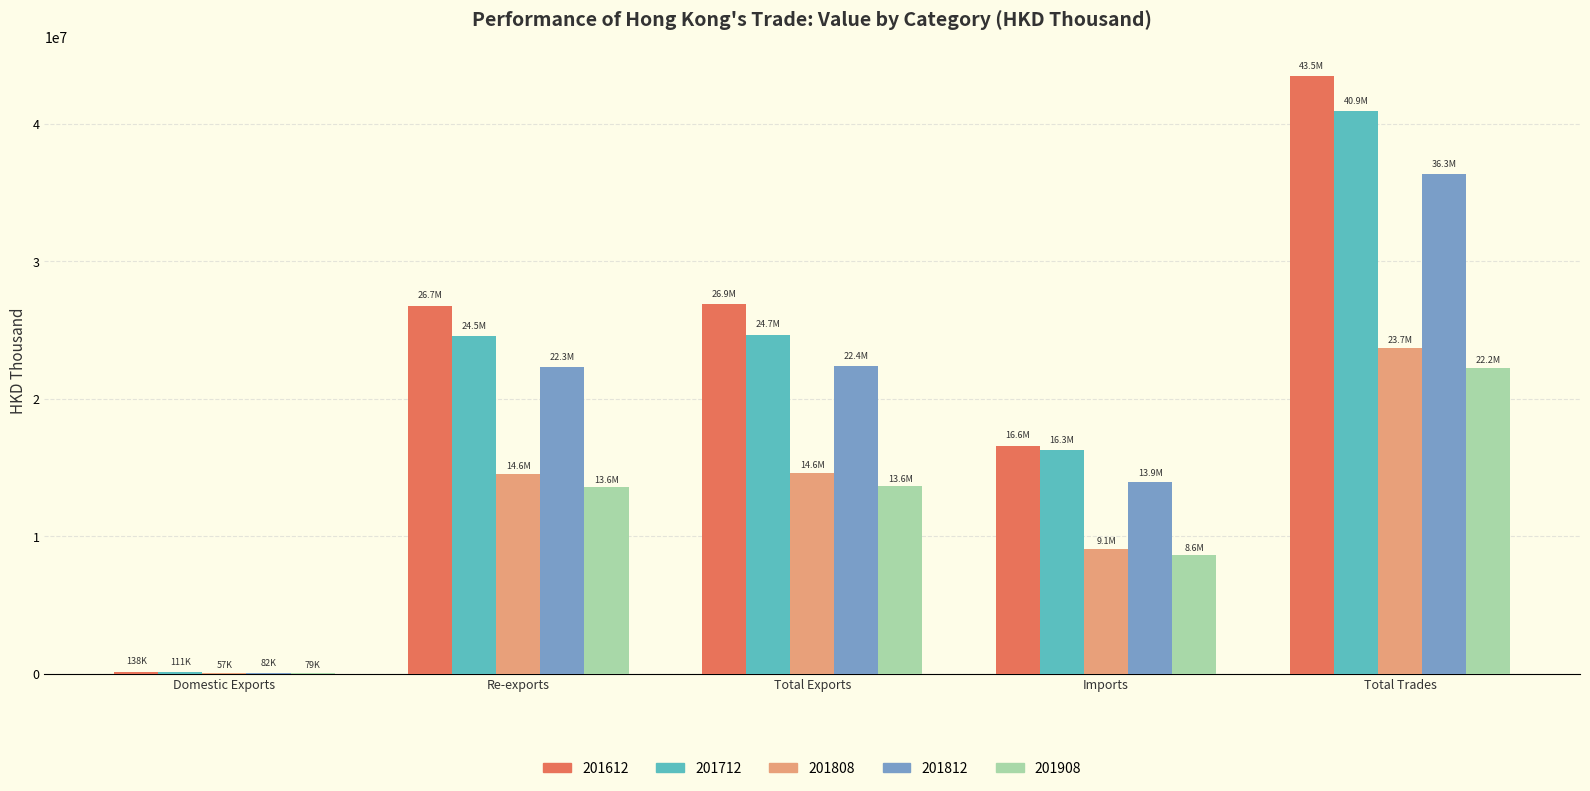

Where does the 201812 series first go above 22330996?

Re-exports